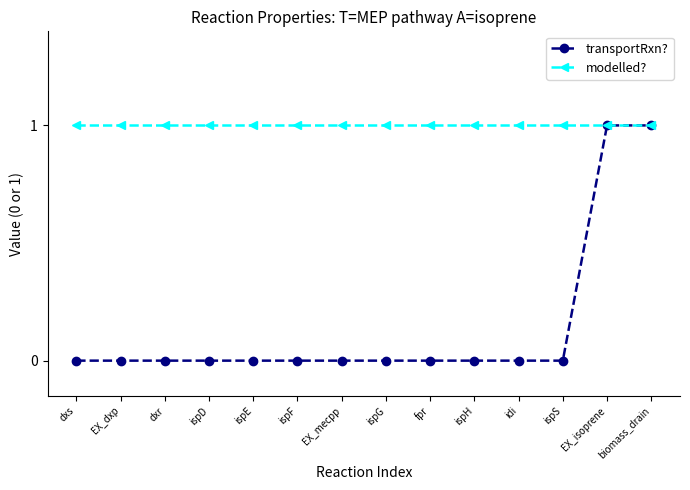

Does the chart display data point markers on the line(s)?

Yes